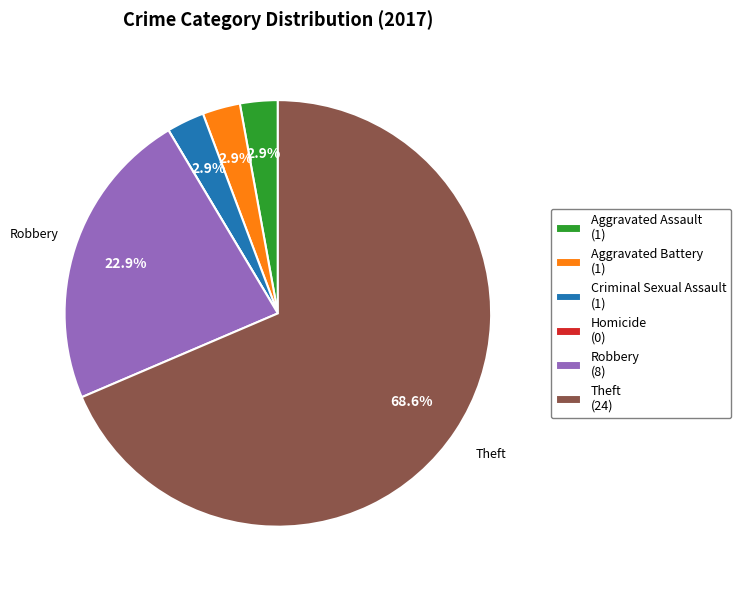

Is there any slice that represents more than half of the pie?

Yes